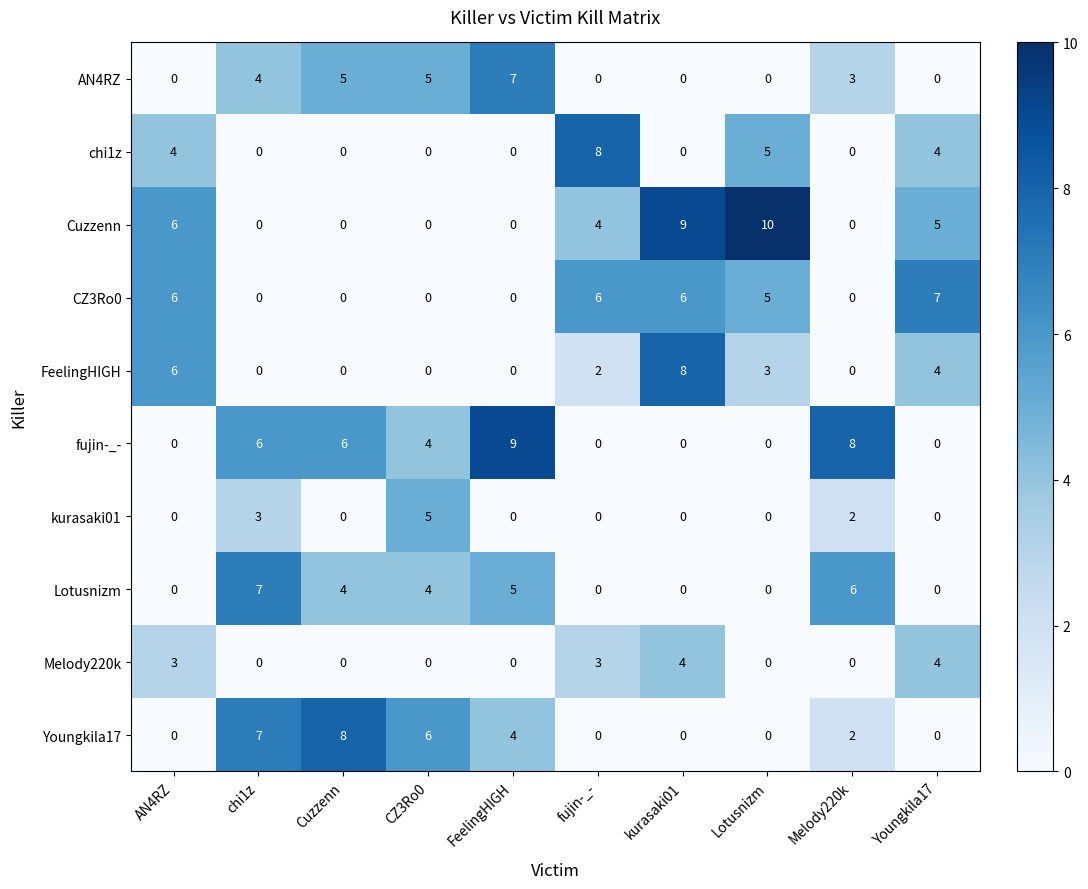

What is the difference between the second highest and second lowest values in the Lotusnizm series?

6